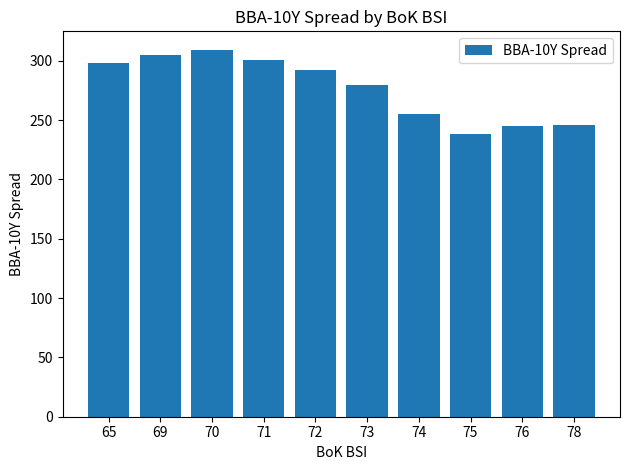

What value does the data have at 75?

238.4